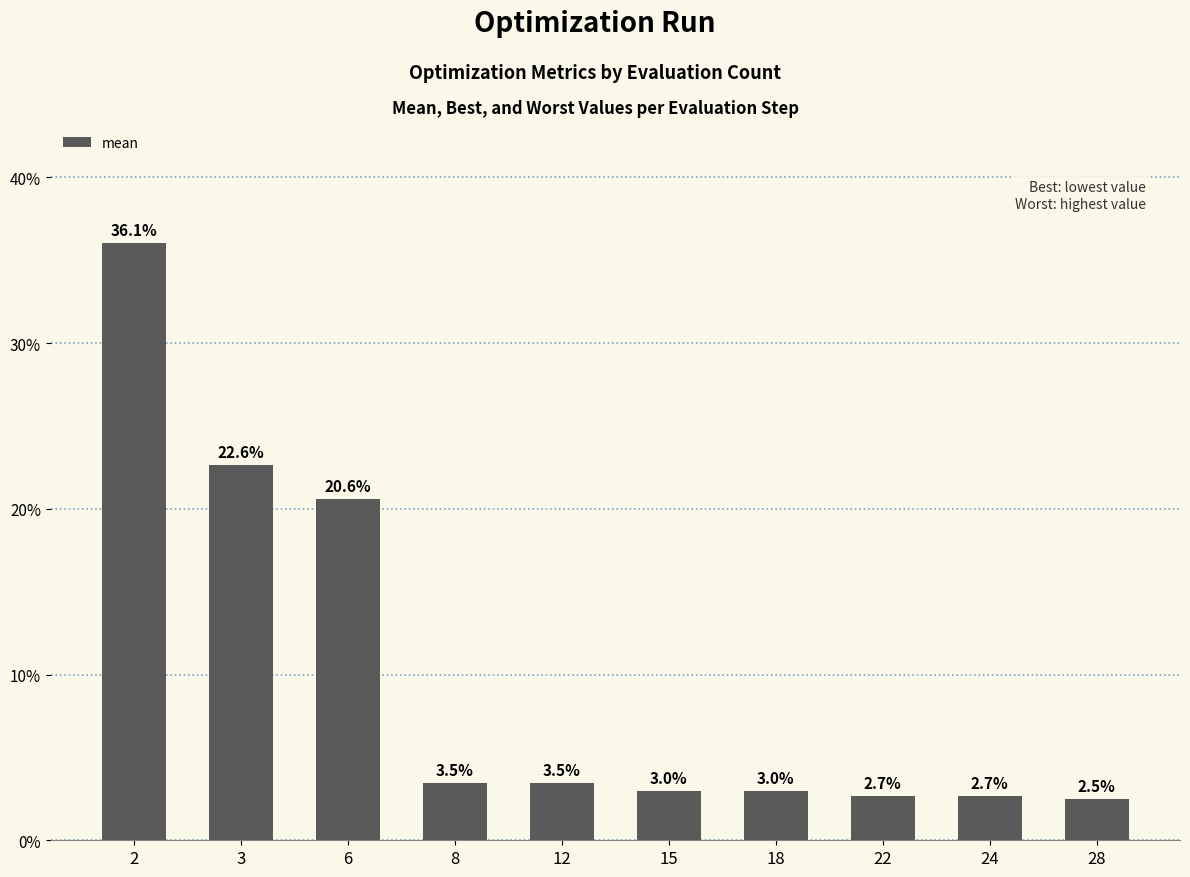

What is the minimum value shown in the chart?

2.5